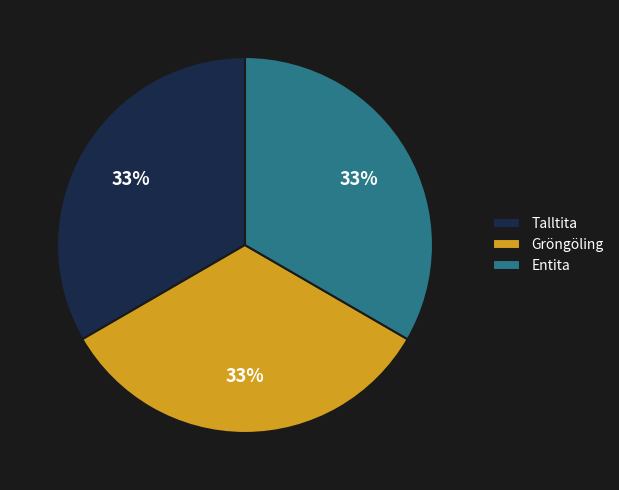

To the nearest percent, what is the combined percentage of Entita and Gröngöling?

67%